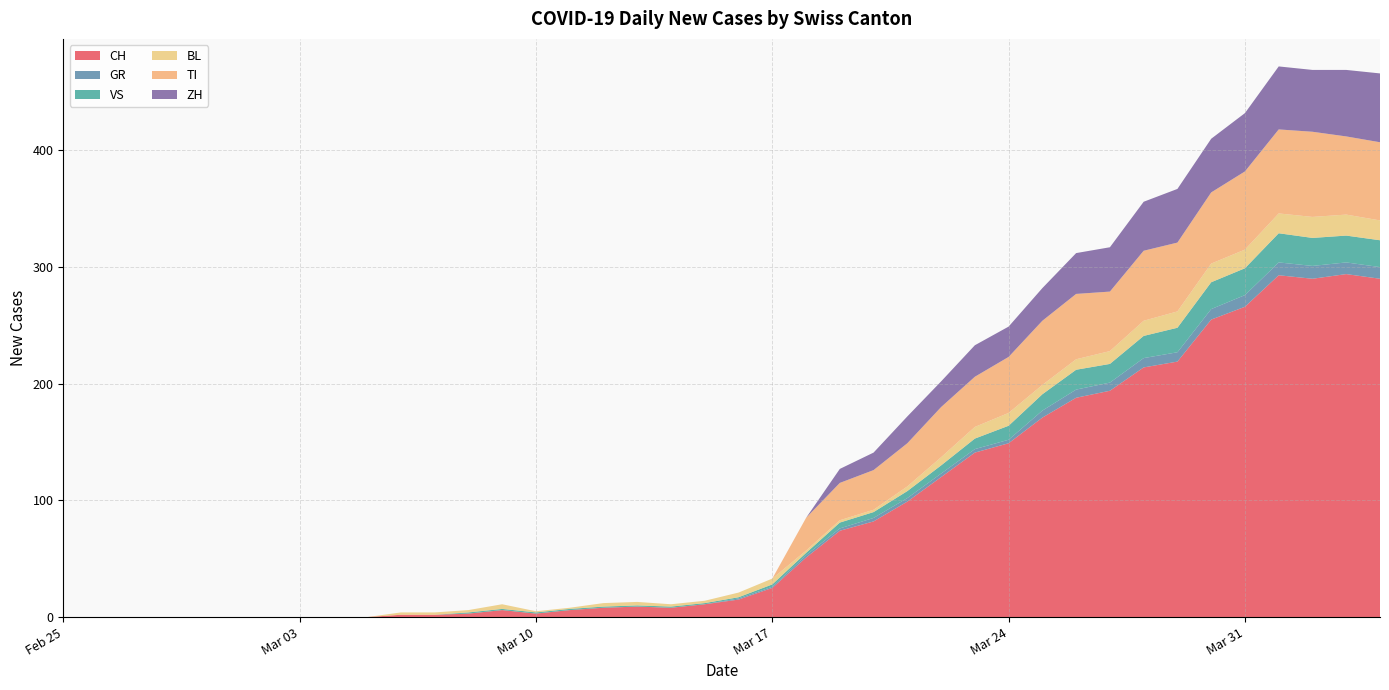

Reading right to left, what are all the values shown in this chart?

CH: 290	294	290	293	266	255	219	214	194	188	171	149	141	120	99	82	74	51	25	15	11	8	9	8	6	3	6	3	2	2	0	0	0	0	0	0	0	0	0	0
GR: 10	10	11	11	10	9	8	8	7	7	6	3	3	3	3	3	2	2	1	1	0	0	0	0	0	0	0	0	0	0	0	0	0	0	0	0	0	0	0	0
VS: 23	23	24	25	23	23	21	19	16	17	14	12	9	7	6	5	5	2	2	1	1	1	1	1	1	1	1	1	0	0	0	0	0	0	0	0	0	0	0	0
BL: 17	18	18	17	16	16	14	13	11	9	8	11	10	7	4	2	2	2	5	4	2	2	3	3	1	1	4	2	2	2	0	0	0	0	0	0	0	0	0	0
TI: 67	67	73	72	67	61	59	60	51	56	55	48	43	43	37	34	32	28	0	0	0	0	0	0	0	0	0	0	0	0	0	0	0	0	0	0	0	0	0	0
ZH: 59	57	53	54	50	46	46	42	38	35	28	26	27	22	23	15	12	0	0	0	0	0	0	0	0	0	0	0	0	0	0	0	0	0	0	0	0	0	0	0